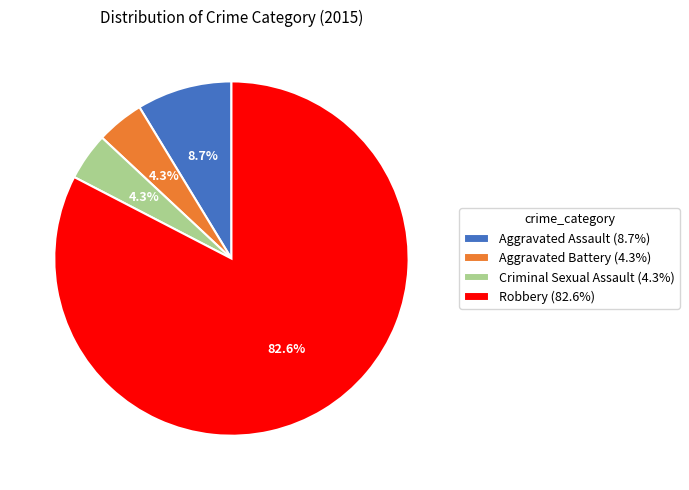

To the nearest percent, what percentage of the pie is Aggravated Assault?

9%